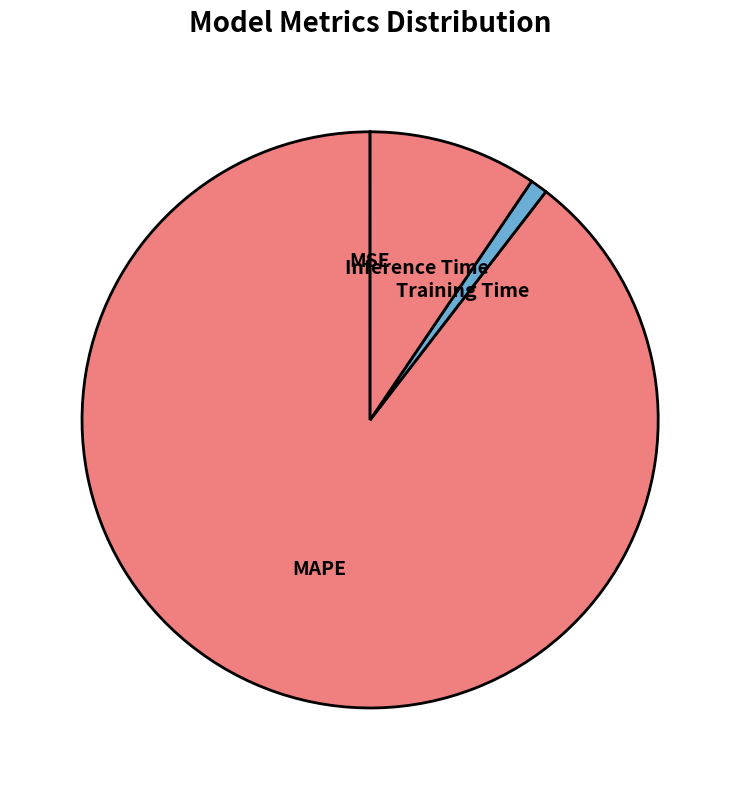

Between MAPE and Training Time, which is larger?

MAPE